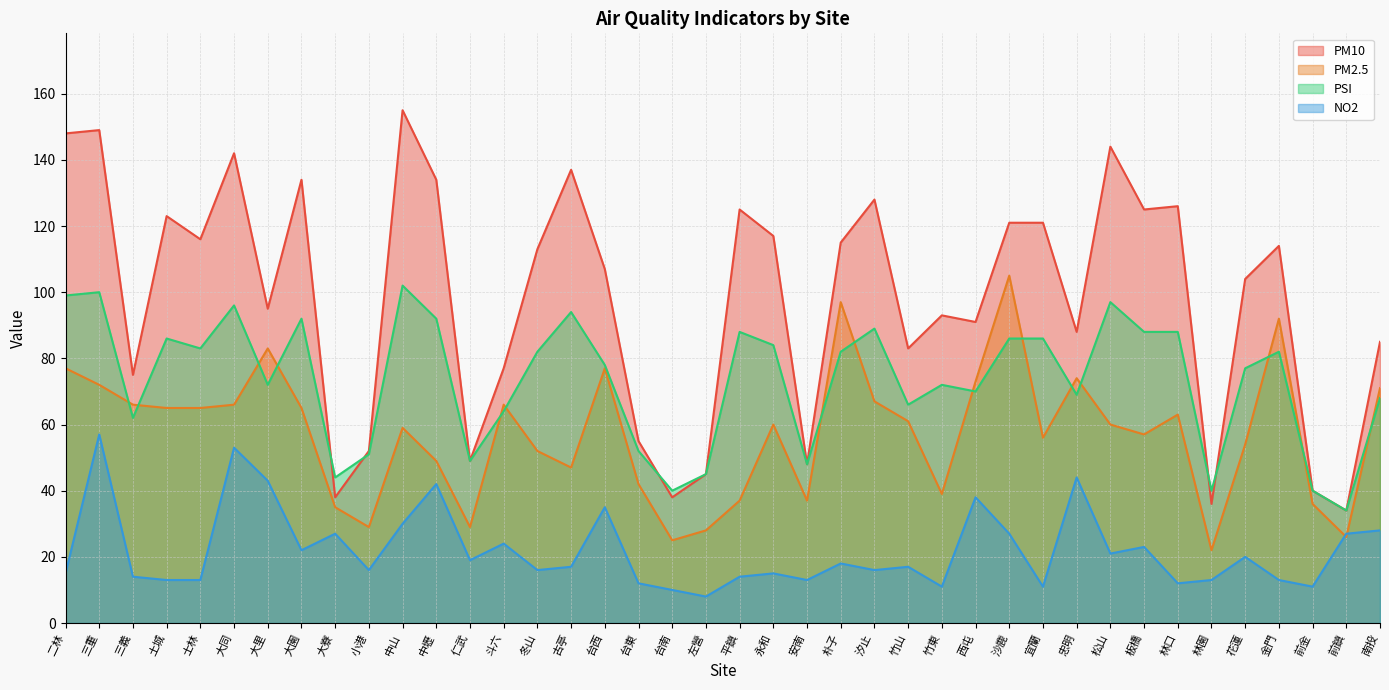

What is the label of the 33rd point from the left?

板橋